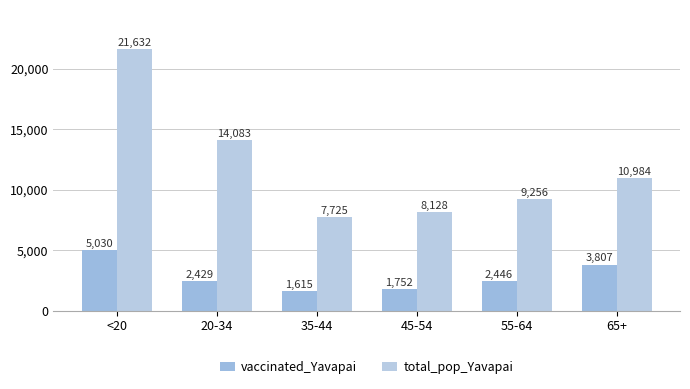

What is the total value across all series at 45-54?

9880